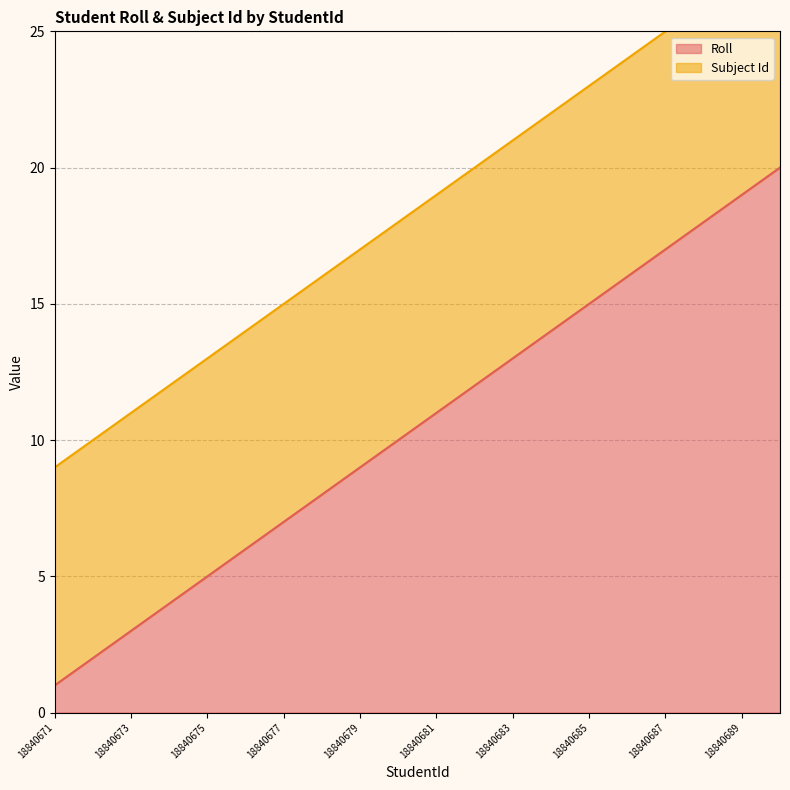

At which label does Roll reach its minimum?

18840671